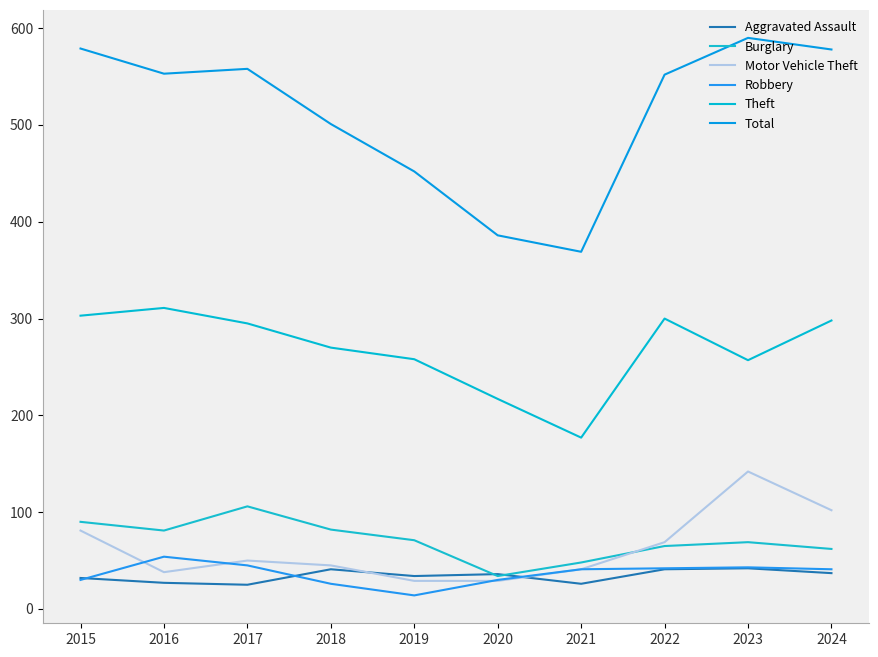

At which label does Total reach its peak?

2023